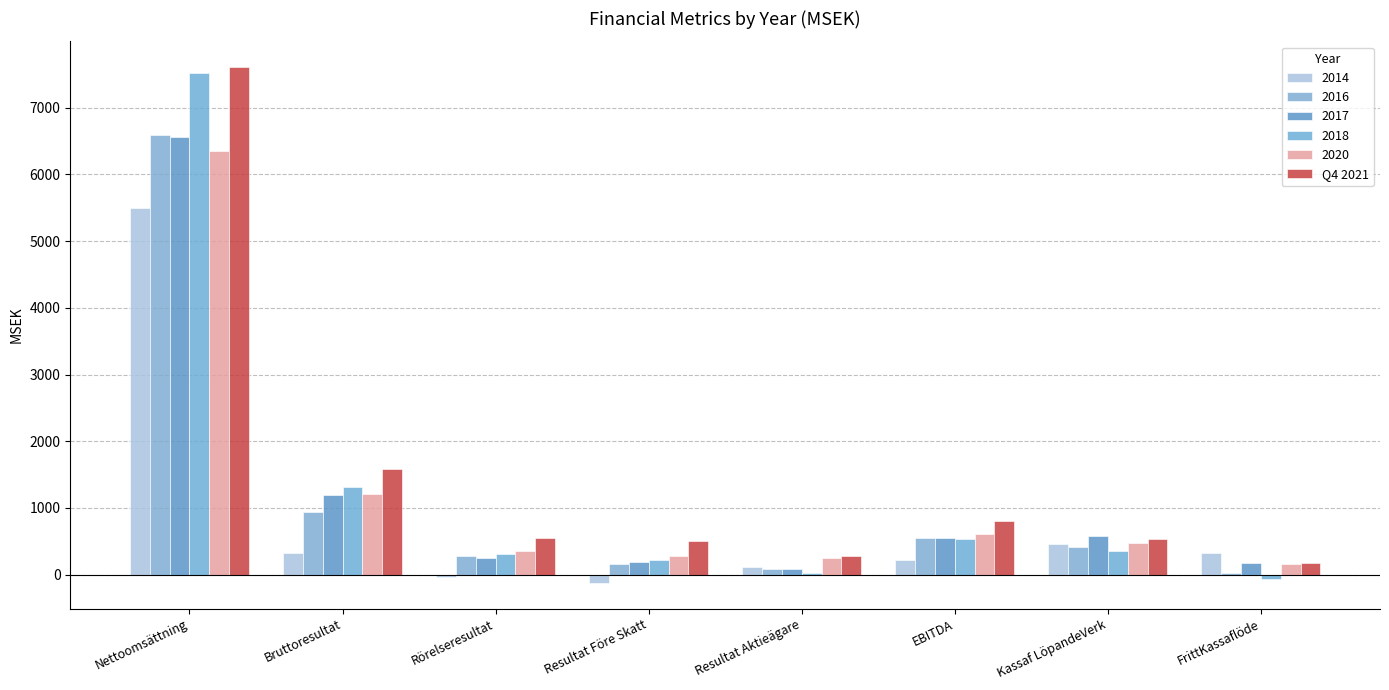

How many distinct data groups are displayed?

6